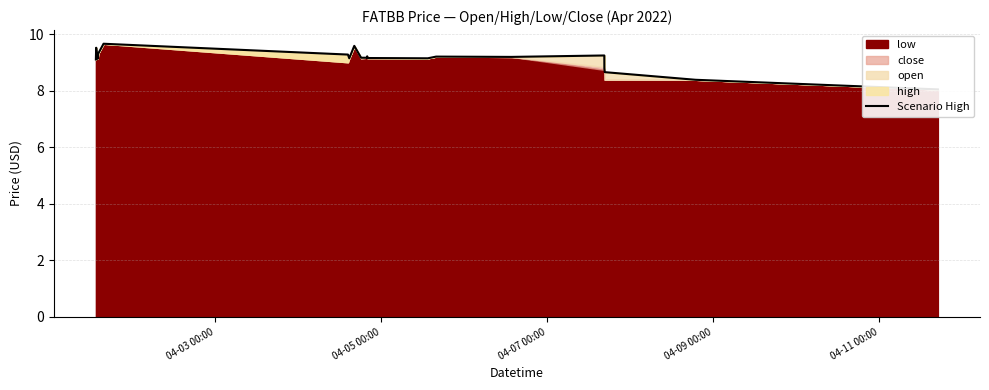

How many points are lower than both their immediate neighbors (excluding endpoints)?

4